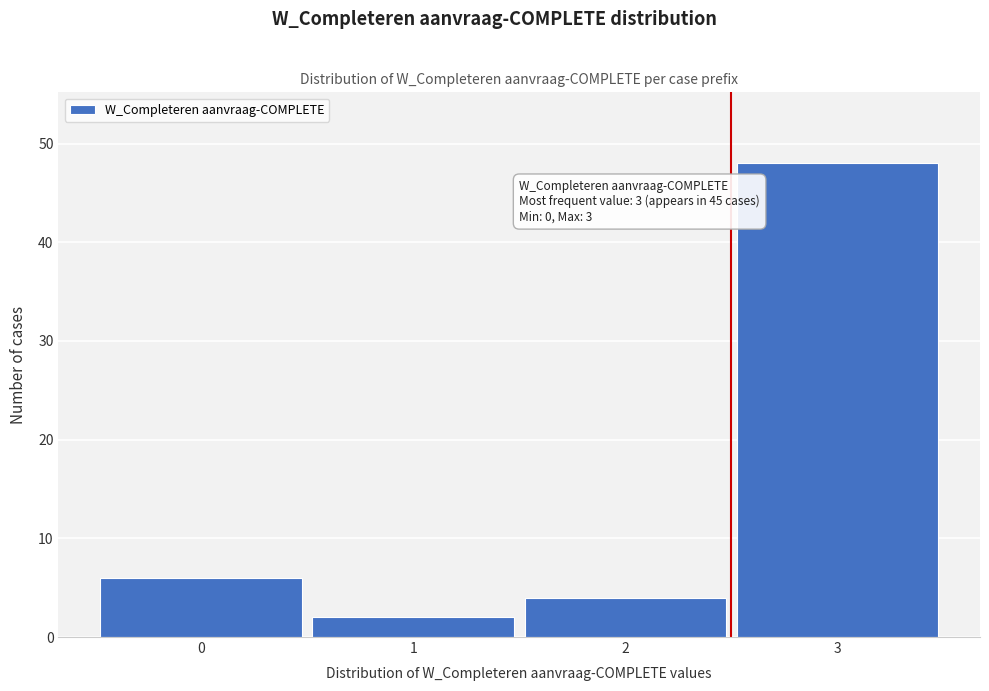

Reading left to right, extract all data points from this chart.

6	2	4	48